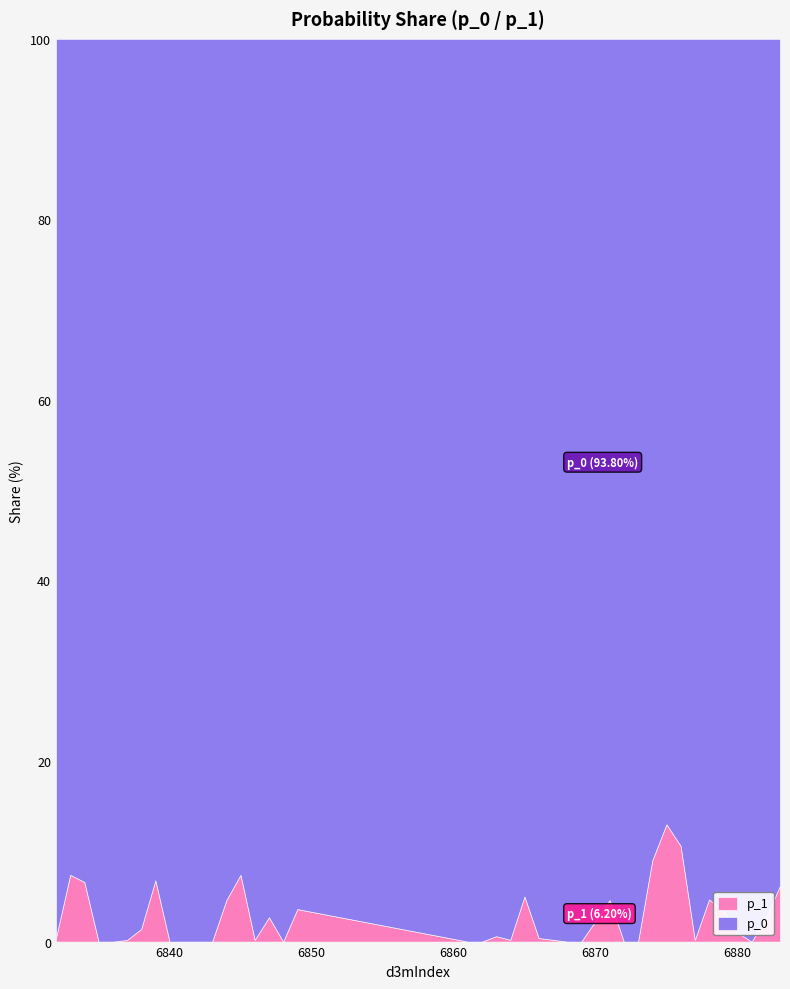

At which category is the sum across all series the highest?

6837